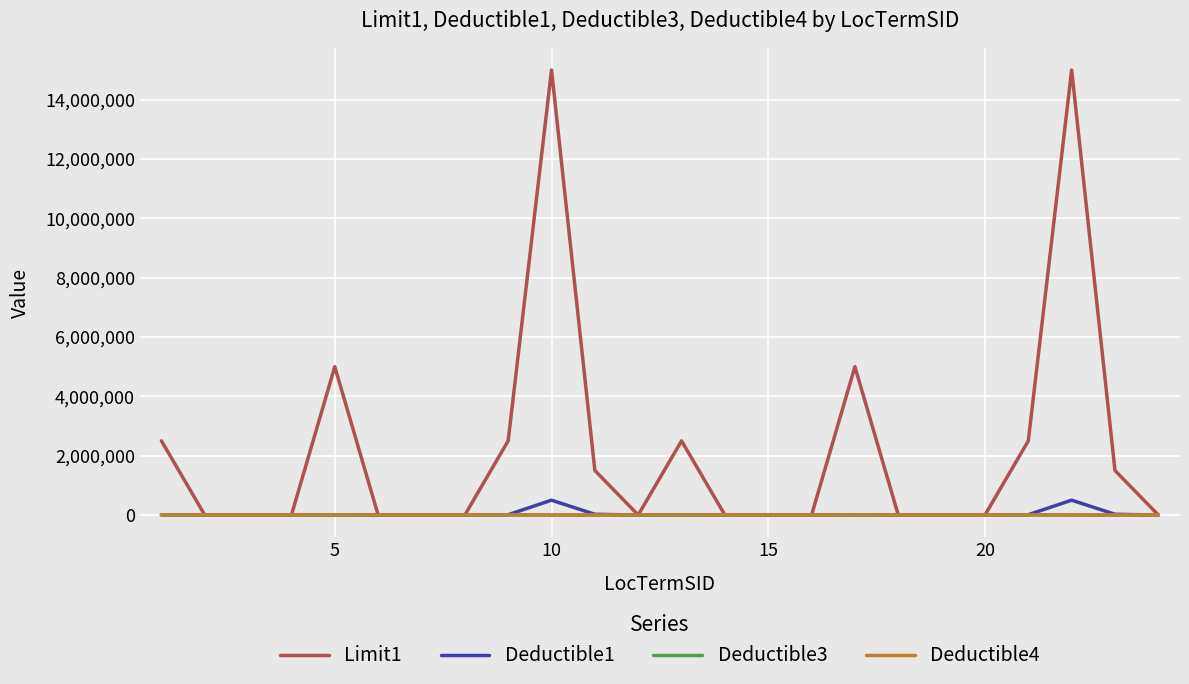

Which series has the largest total across all categories?

Limit1